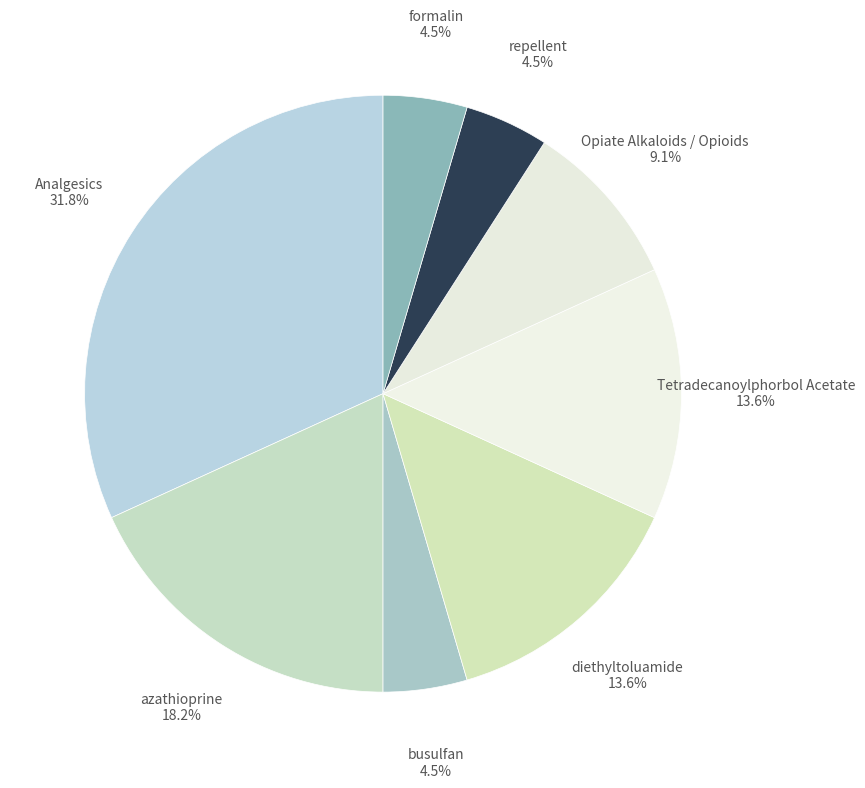

Count the number of slices in the pie.

8